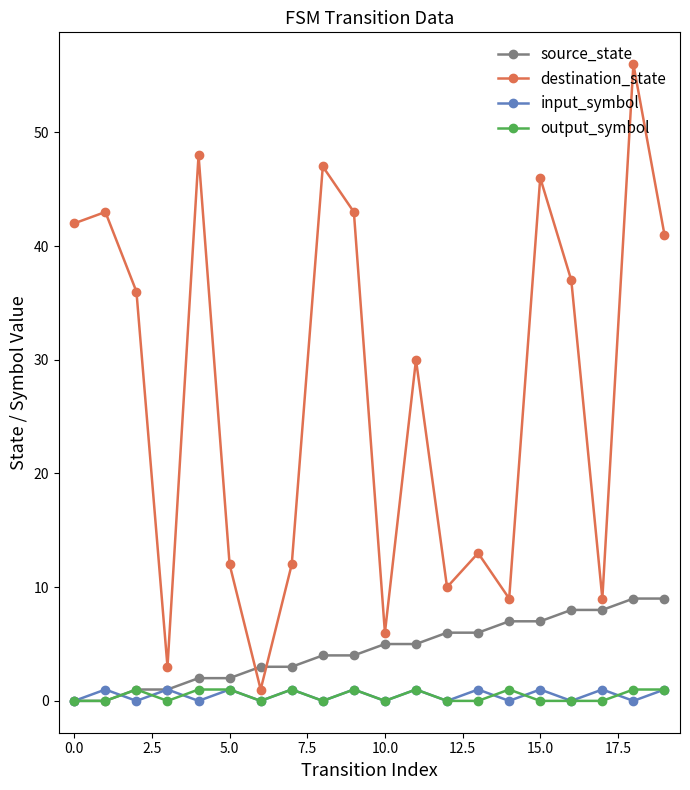

True or false: input_symbol has more than 1 interior local peaks.

True